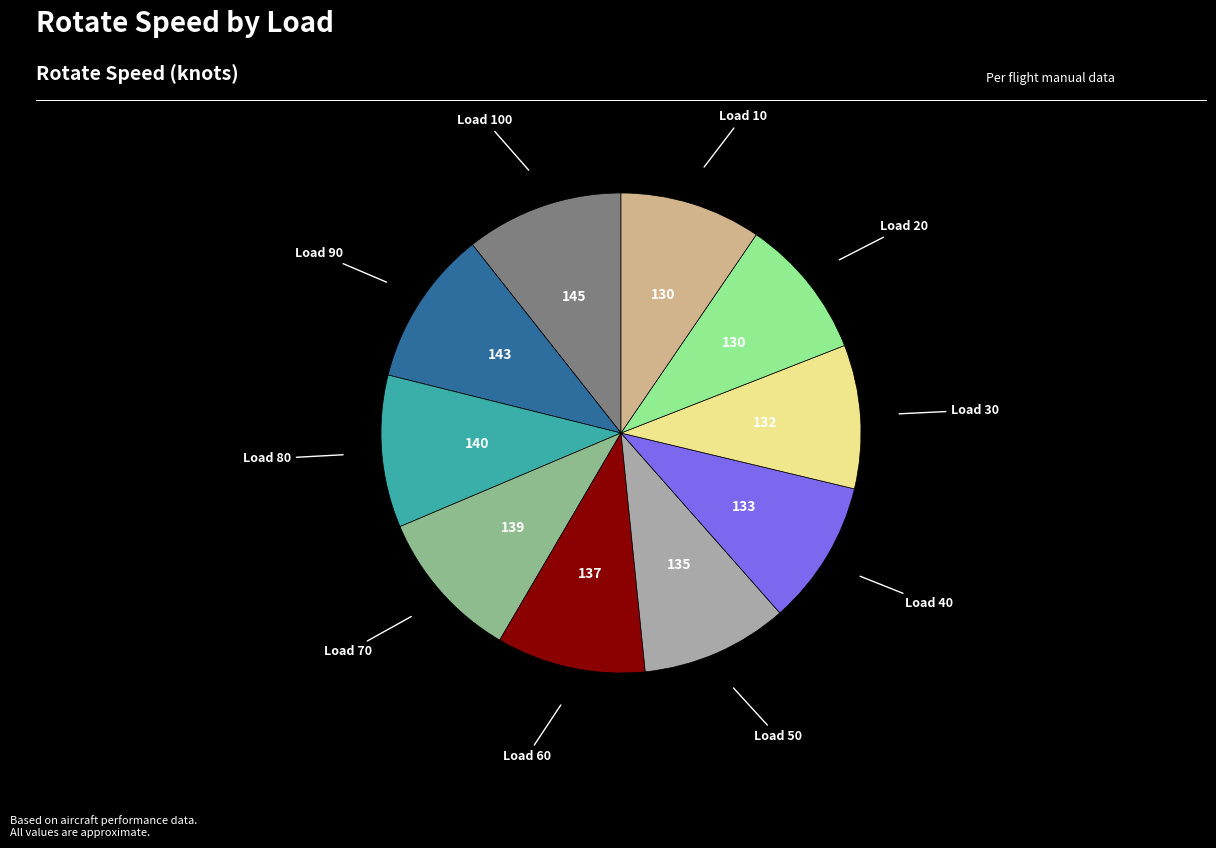

Does any single category account for the majority?

No